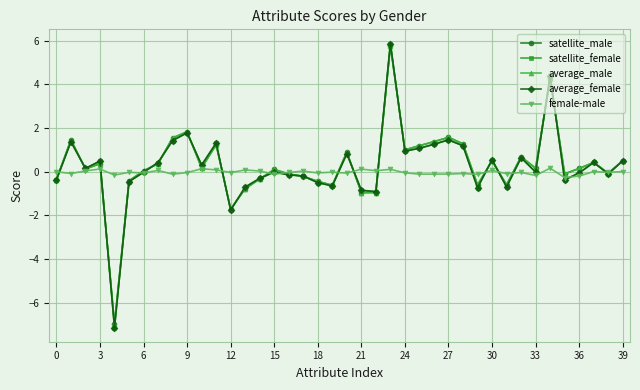

What is the minimum value shown in the chart?

-7.1